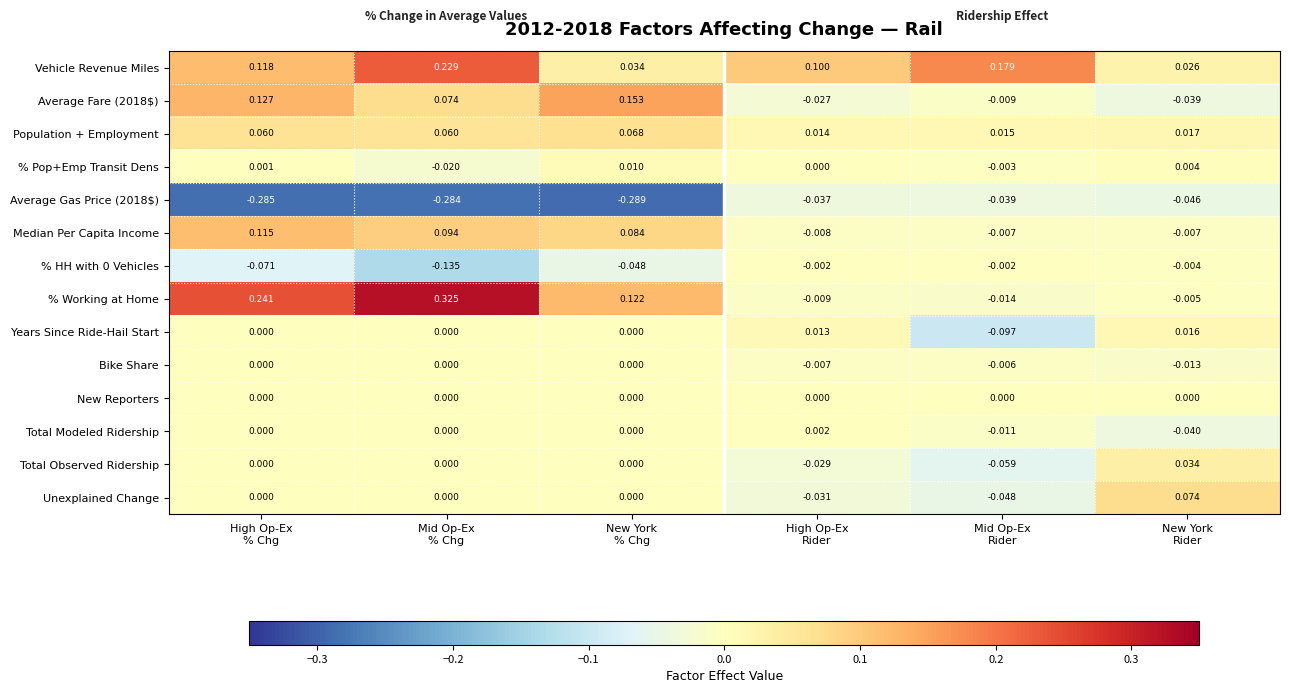

Which series has the widest spread of values?

% Working at Home